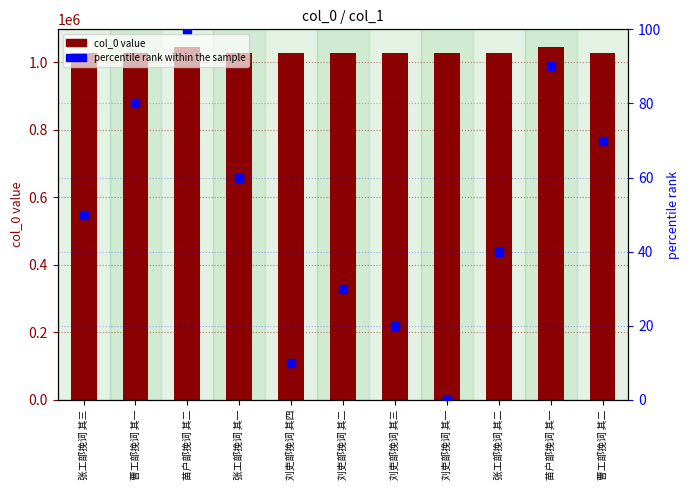

At how many categories does at least one series exceed 69434?

11